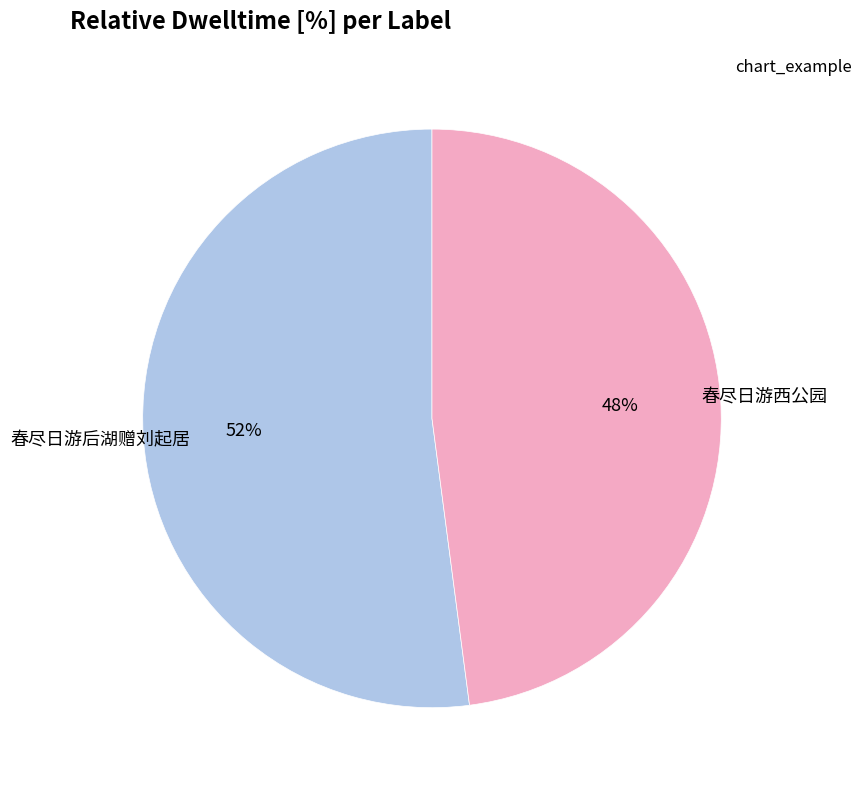

To the nearest percent, what is the difference between the largest and smallest slice percentages?

4%